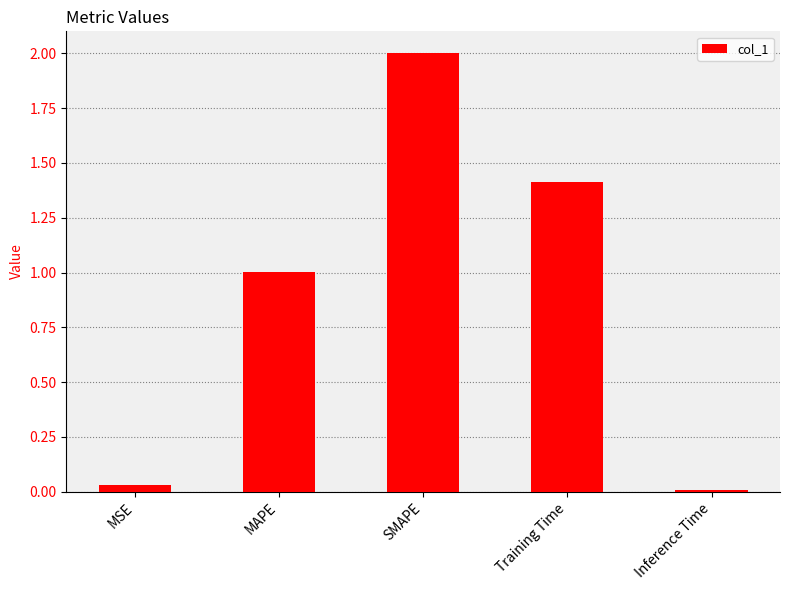

How many data points are above 1?

3